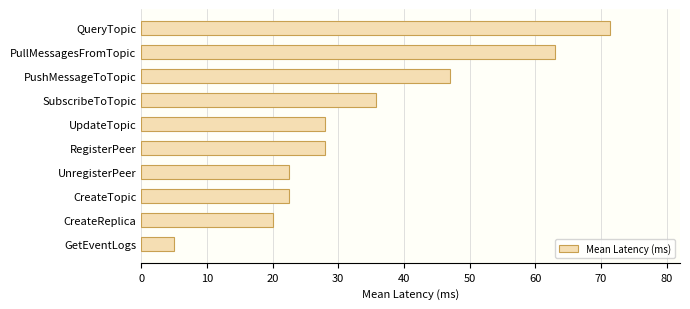

What is the approximate value at PushMessageToTopic?

47.0